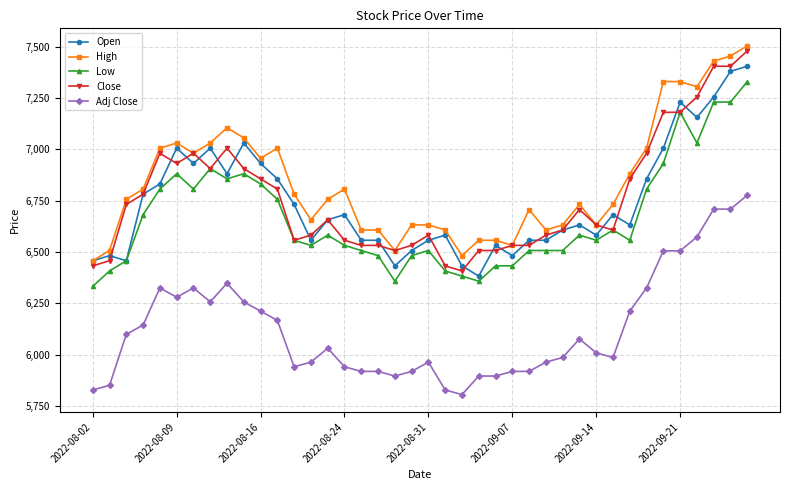

Which series has the largest total across all categories?

High